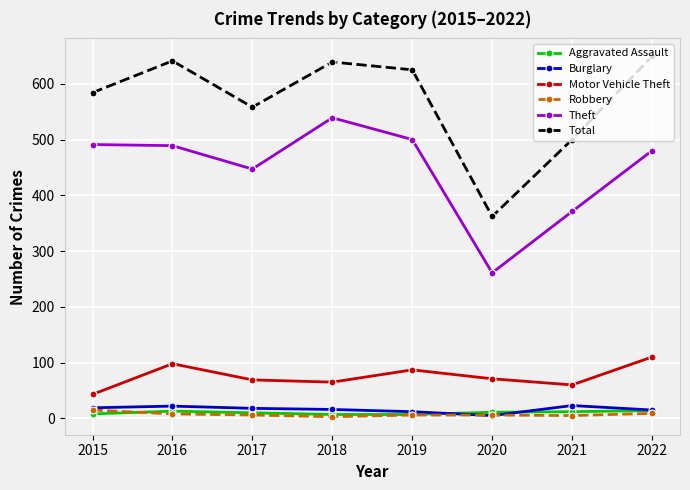

True or false: Total and Robbery intersect in this chart.

False